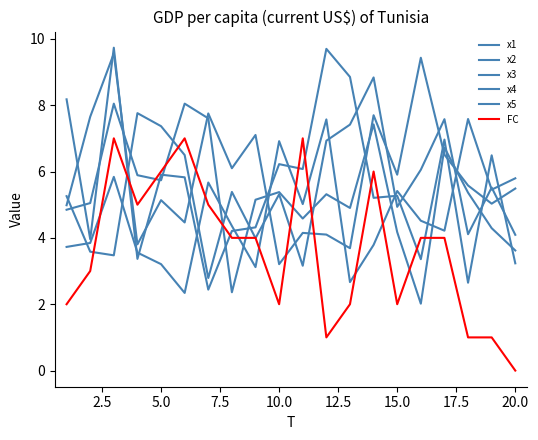

How many lines are shown in the chart?

6